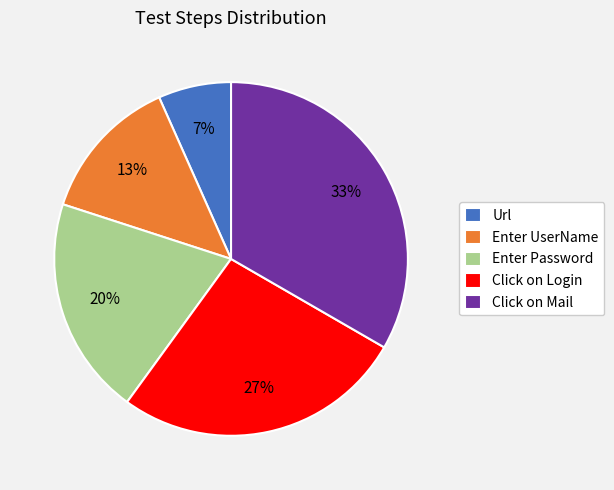

How many slices are in this pie chart?

5